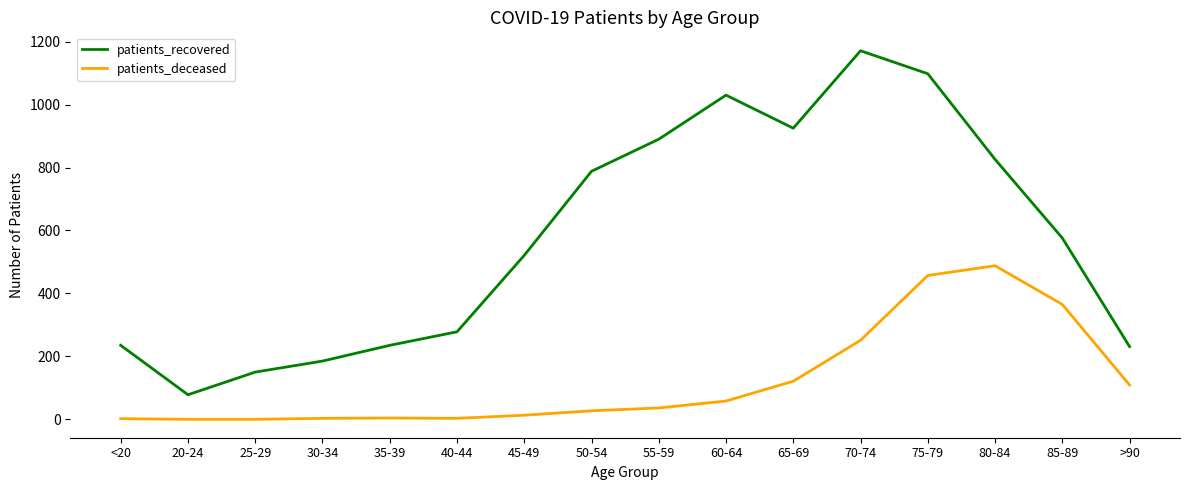

True or false: patients_recovered and patients_deceased cross at least once.

False